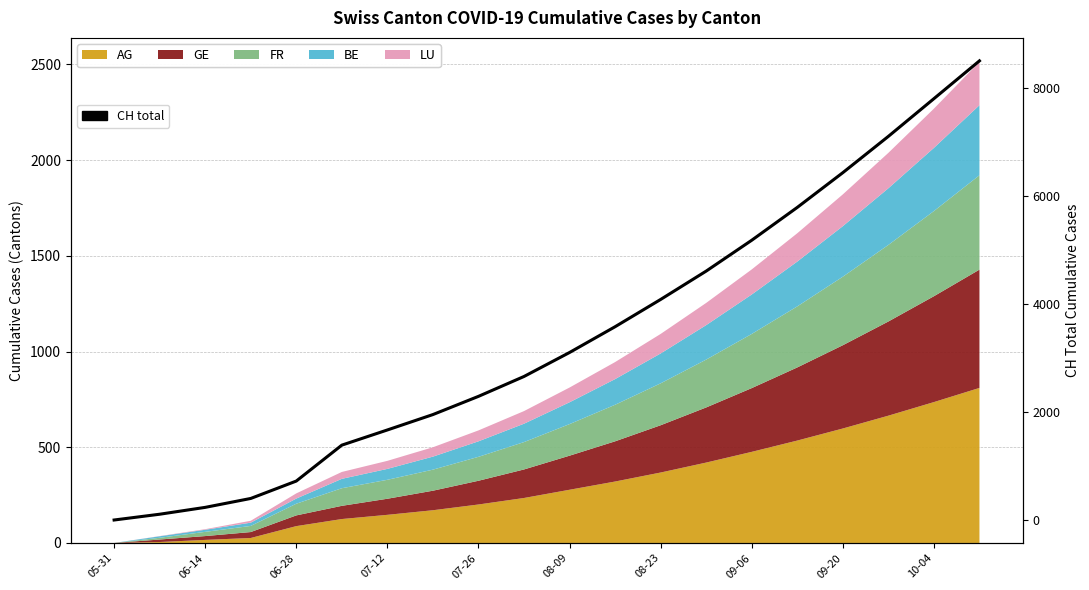

The value at 17 is 7102. True or false?

True